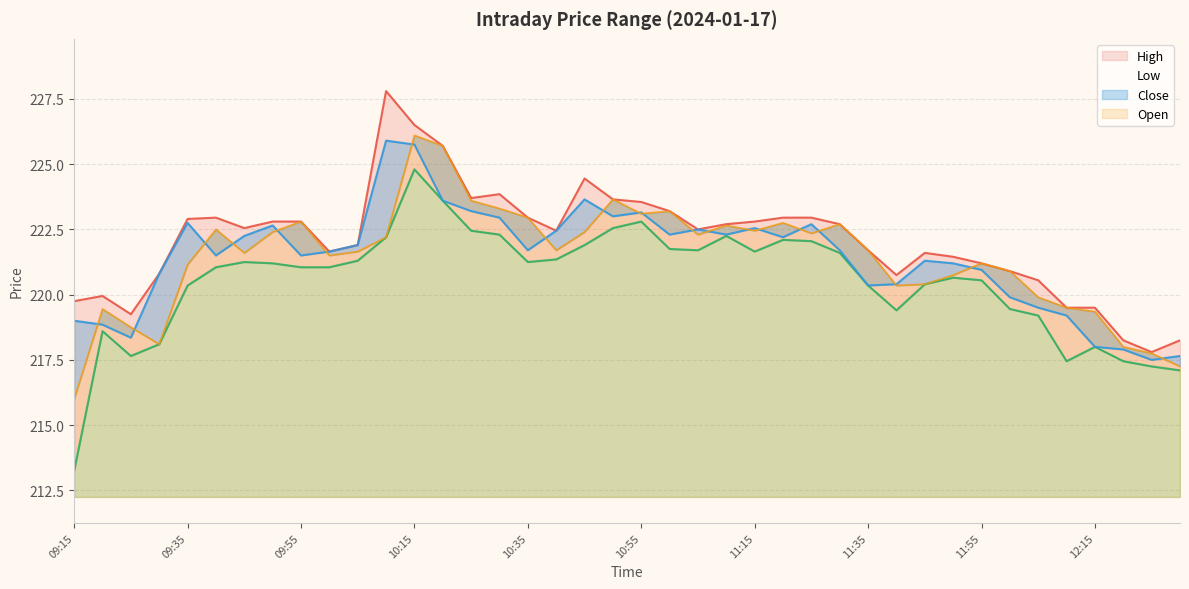

What is the average value of the High series?

222.1